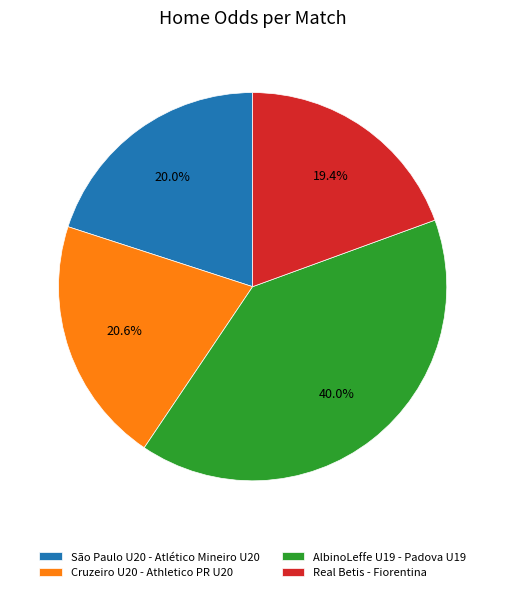

The São Paulo U20 - Atlético Mineiro U20 slice represents 20% of the pie. True or false?

True